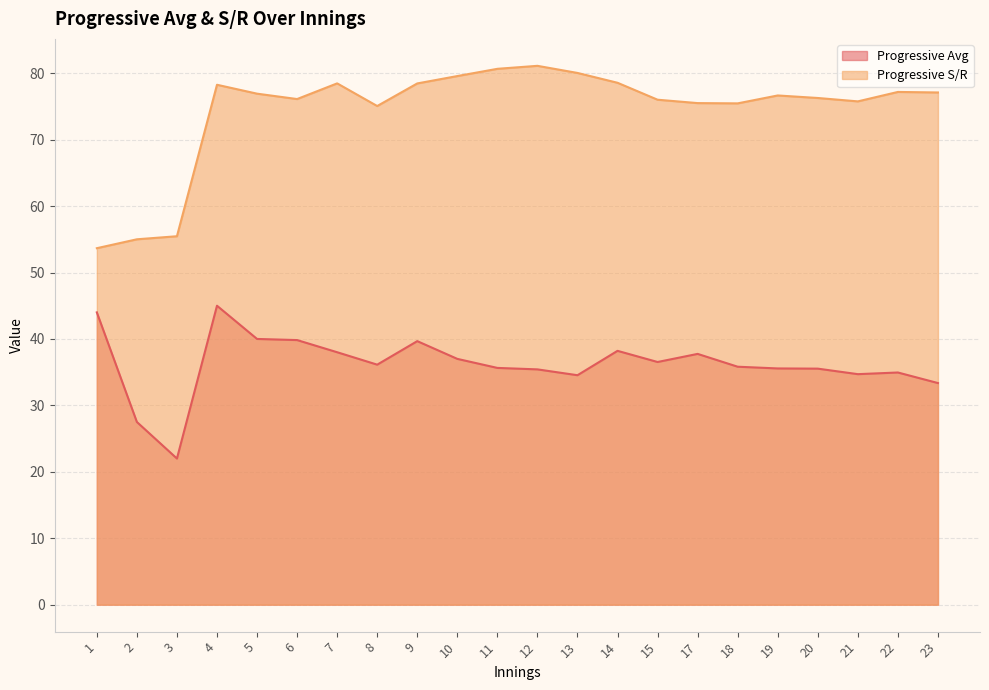

Which has a higher value, 8 or 22?

8